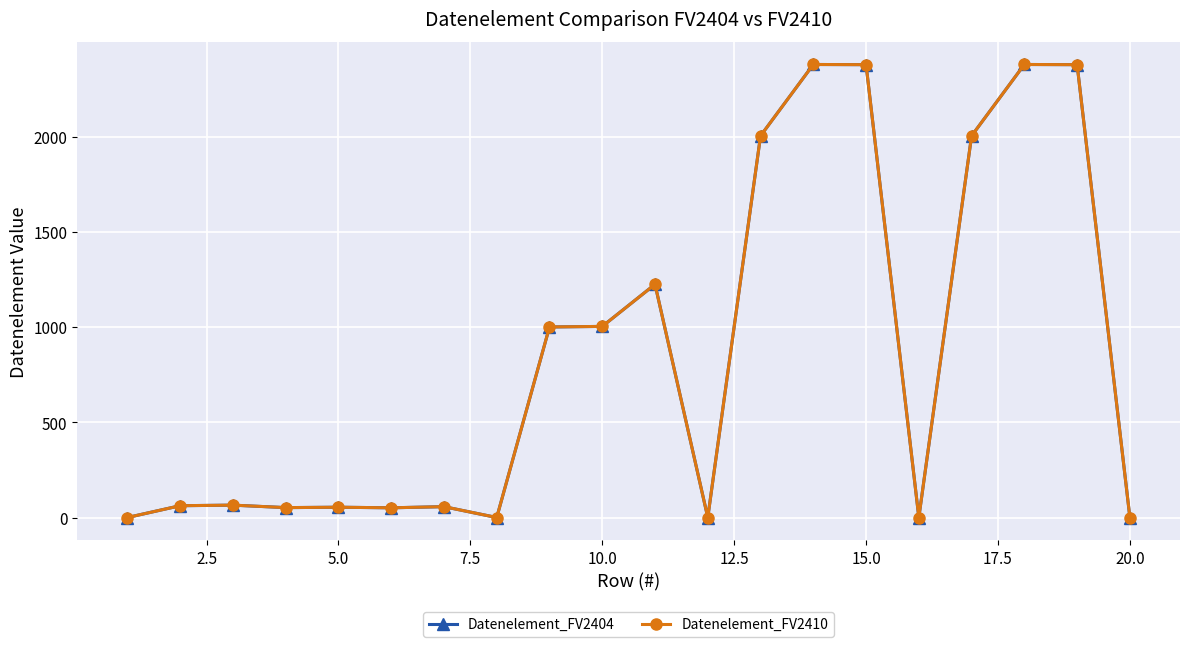

What is the maximum value for Datenelement_FV2410?

2380